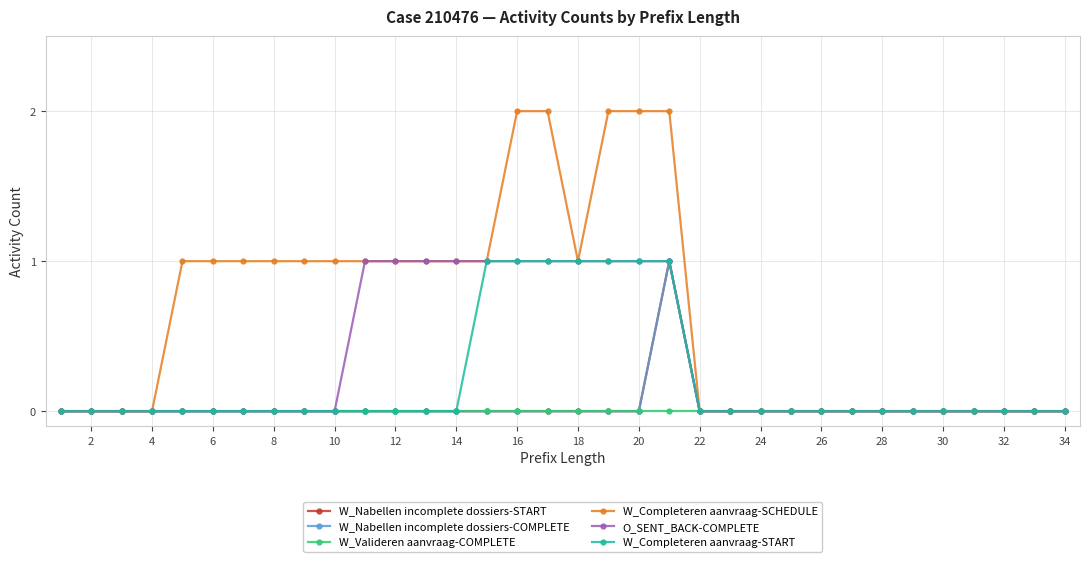

Does the chart have visible grid lines?

Yes